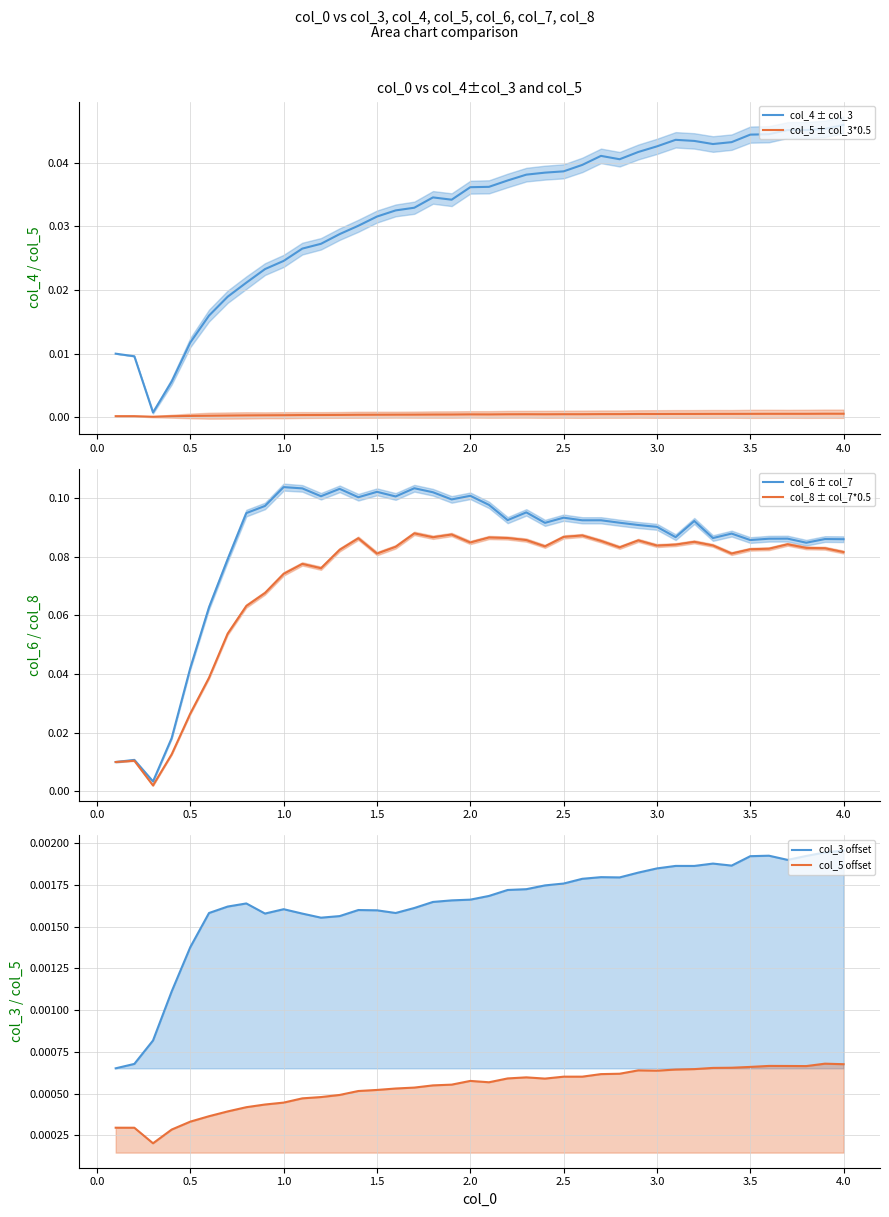

What position from the left is 1.0?

31